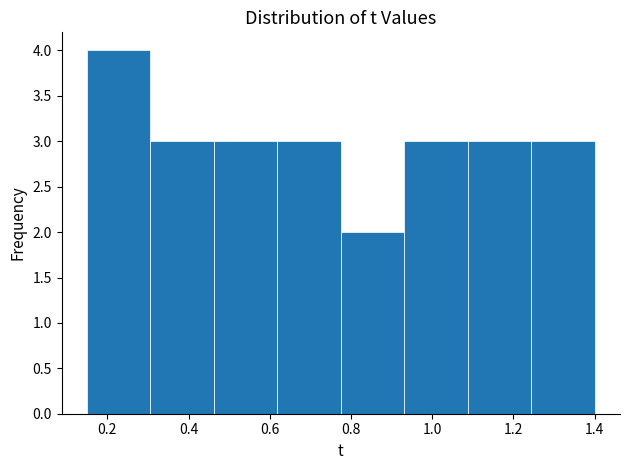

Reading left to right, list every bar in this chart as the range it spans on the x-axis followed by its height. Neither the bar edges nor the heights are printed on the chart, so give them approximately, as read against the axes.

0.16 to 0.30: 4
0.30 to 0.46: 3
0.46 to 0.62: 3
0.62 to 0.78: 3
0.78 to 0.94: 2
0.94 to 1.08: 3
1.08 to 1.24: 3
1.24 to 1.40: 3